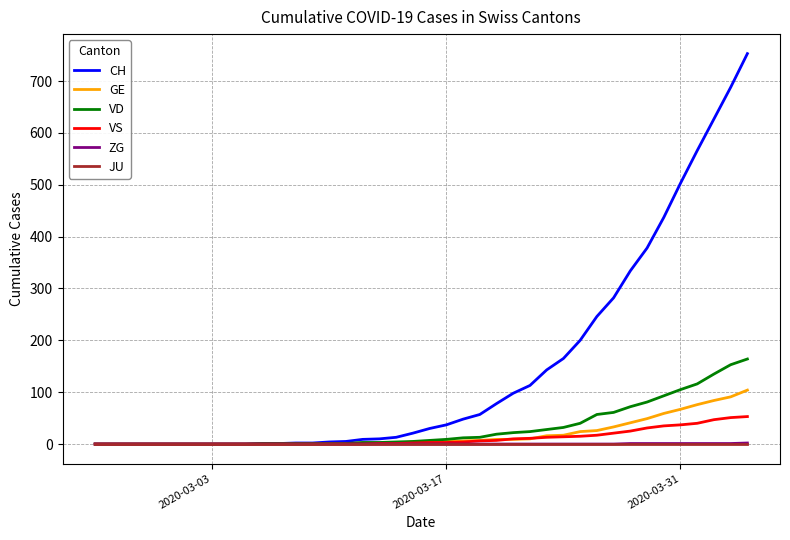

What is the maximum value shown in the chart?

753